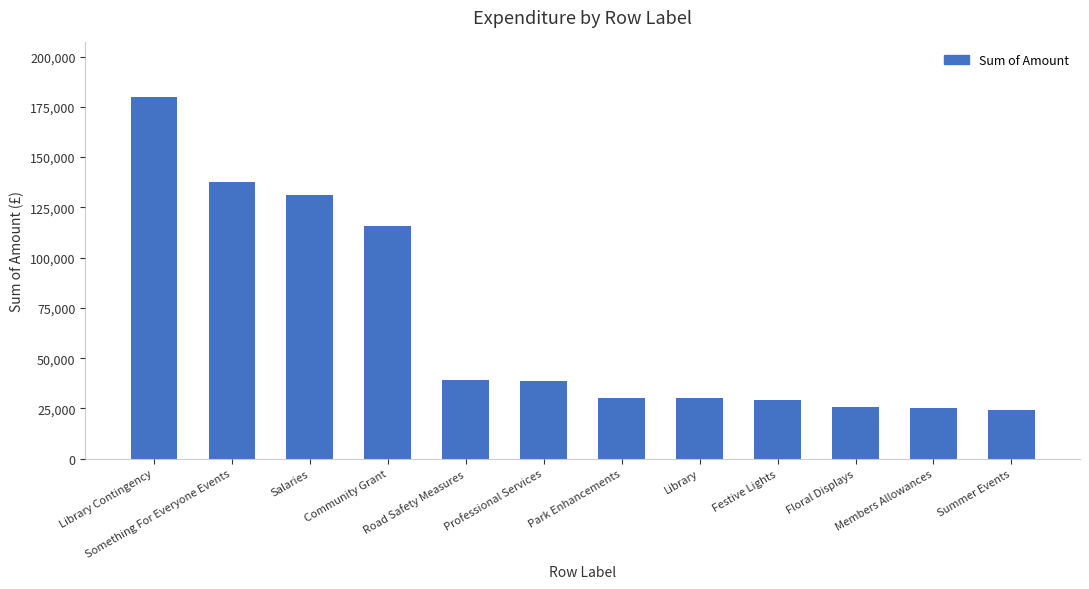

What is the smallest value displayed?

24266.0